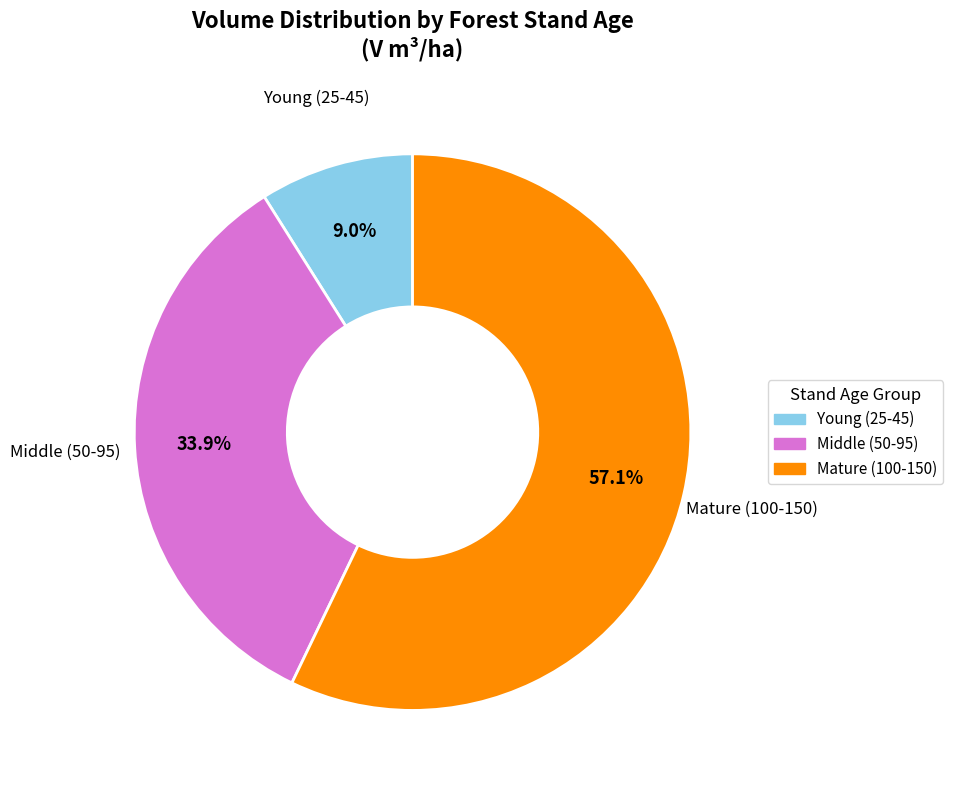

How many slices are in this pie chart?

3